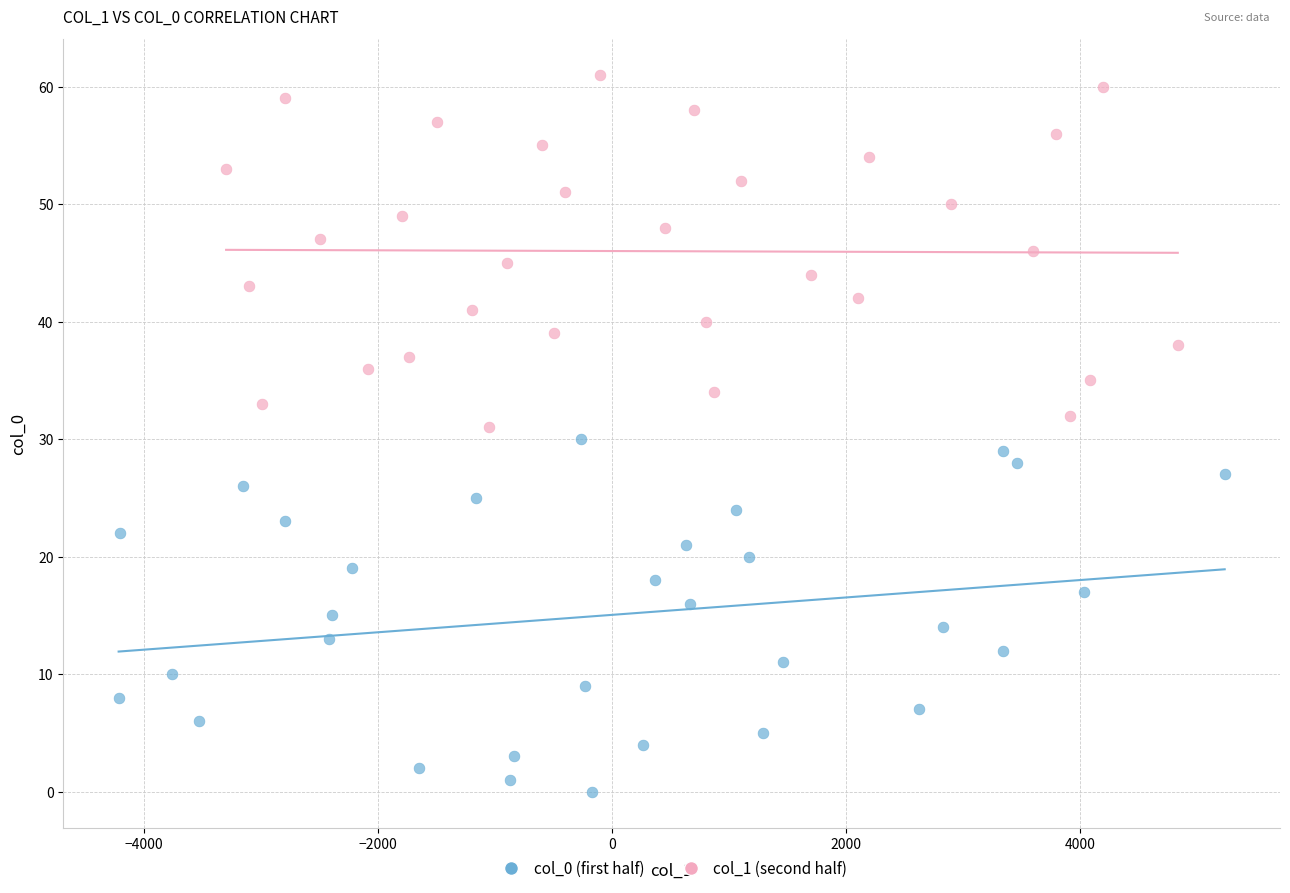

Which series reaches the minimum Y coordinate?

col_0 (first half)